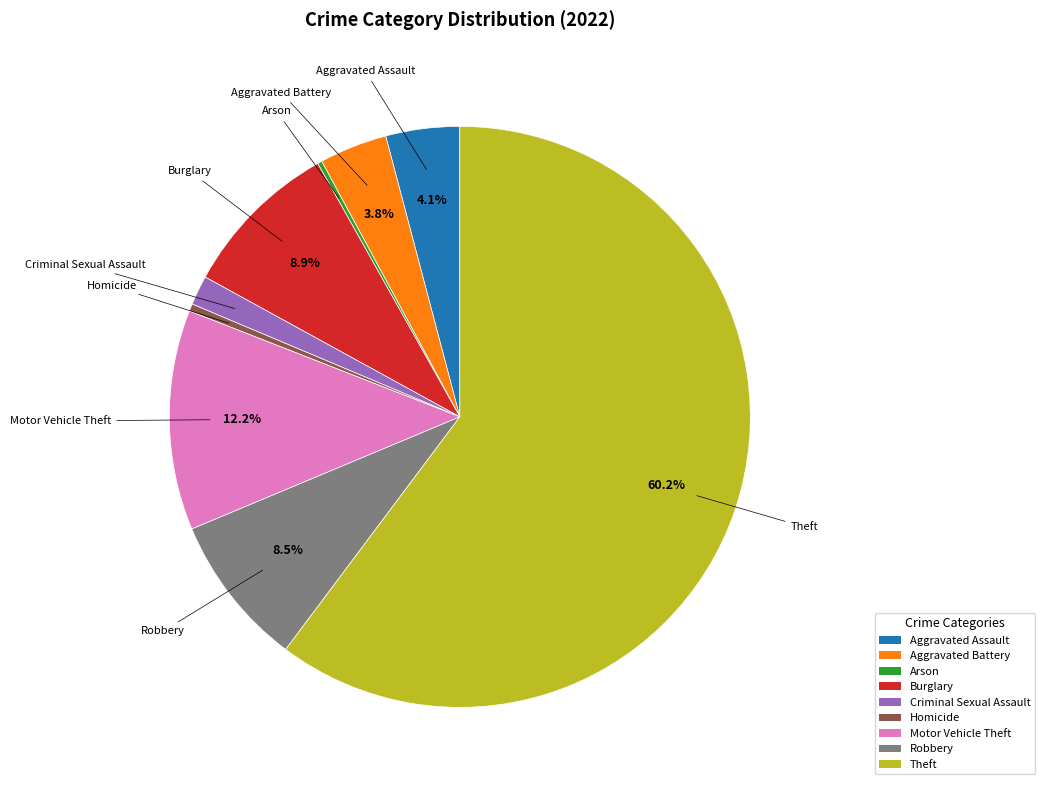

True or false: Aggravated Assault accounts for 9% of the total.

False